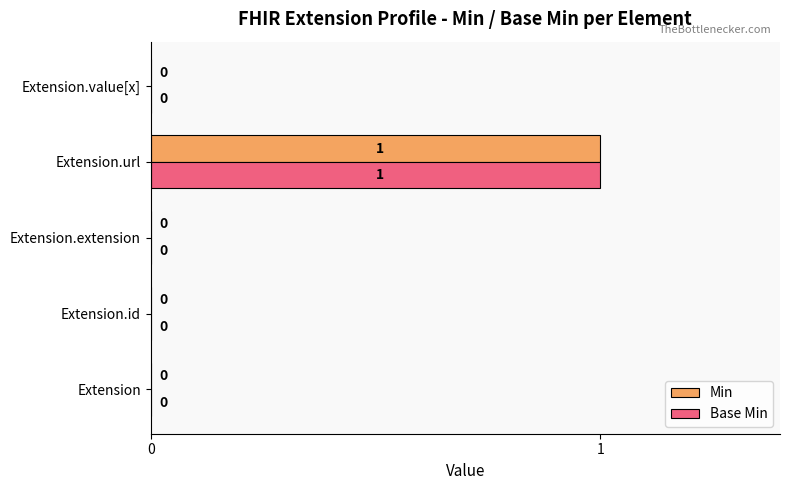

How many Base Min values are between 0 and 1?

5